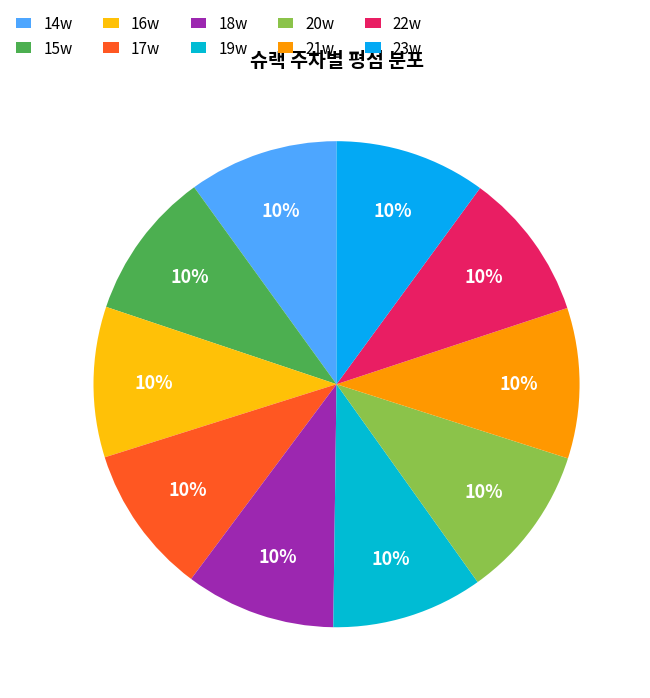

To the nearest percent, what portion does 16w represent?

10%